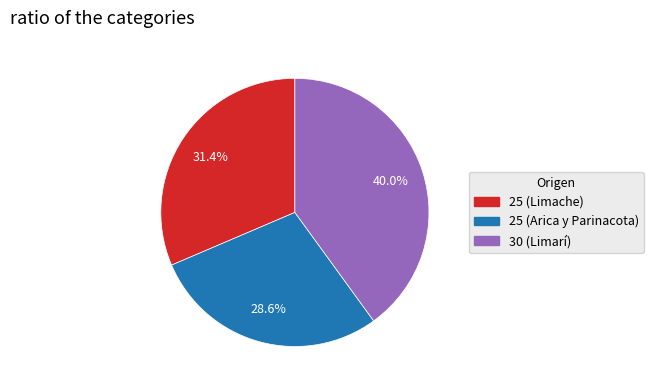

Which category has the smallest portion of the pie?

25 (Arica y Parinacota)